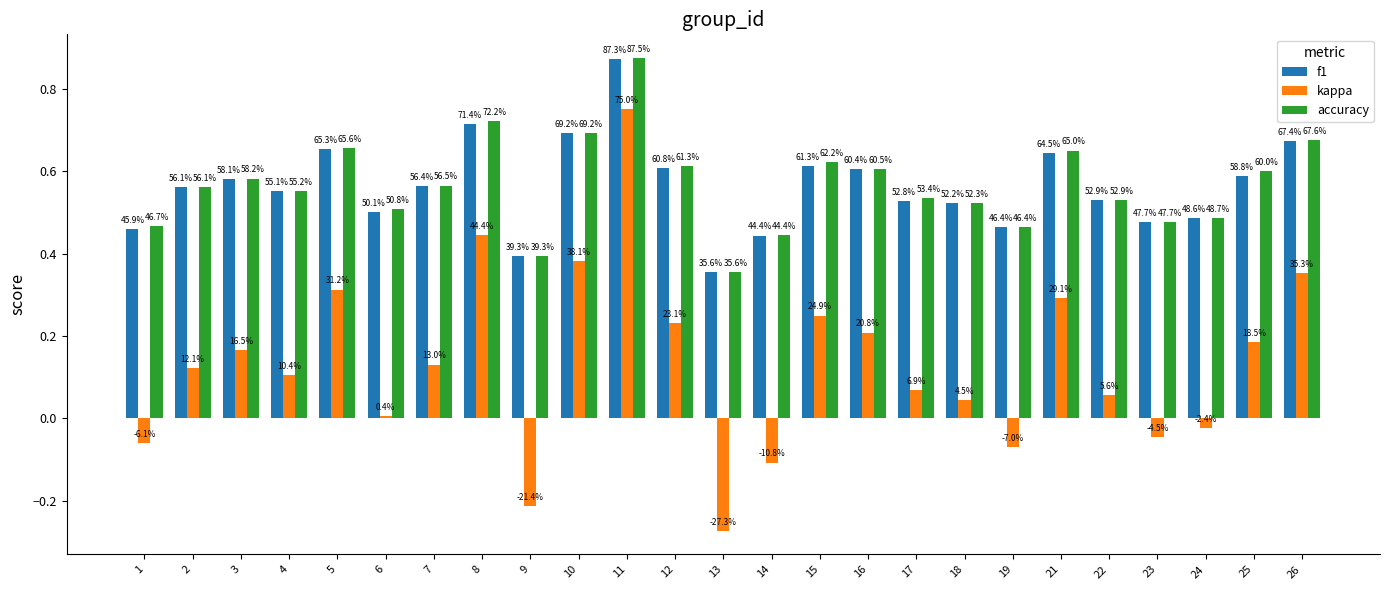

Which series has the largest range (max minus min)?

kappa